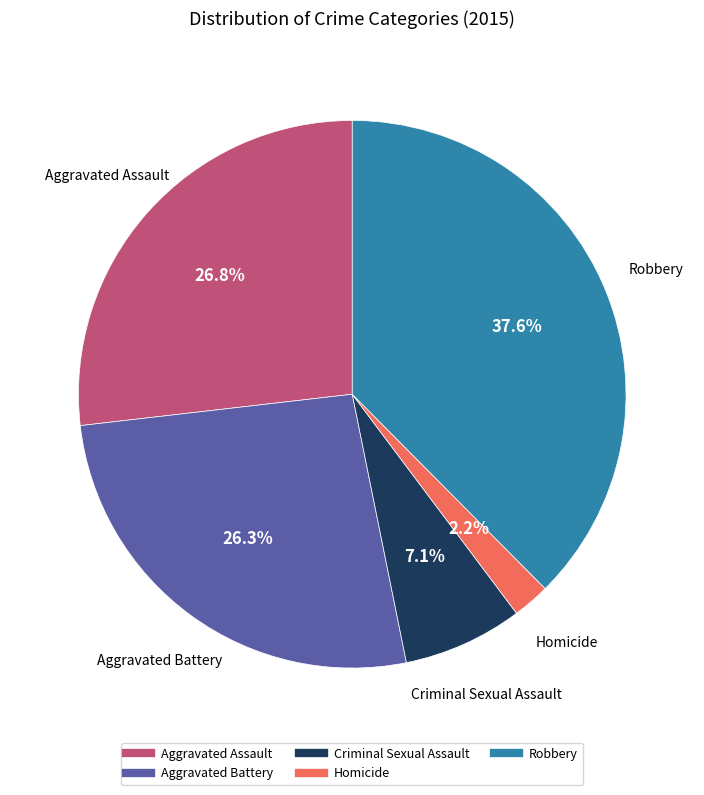

Does any single category account for the majority?

No